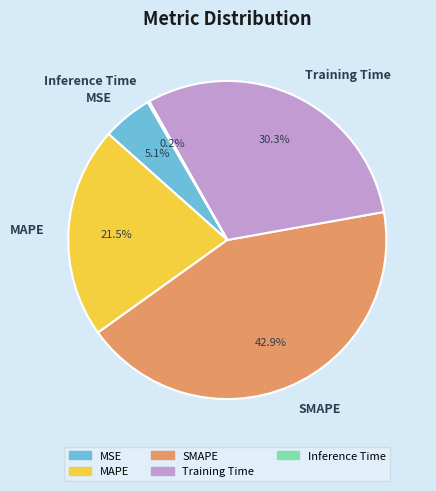

What is the largest slice in the pie chart?

SMAPE